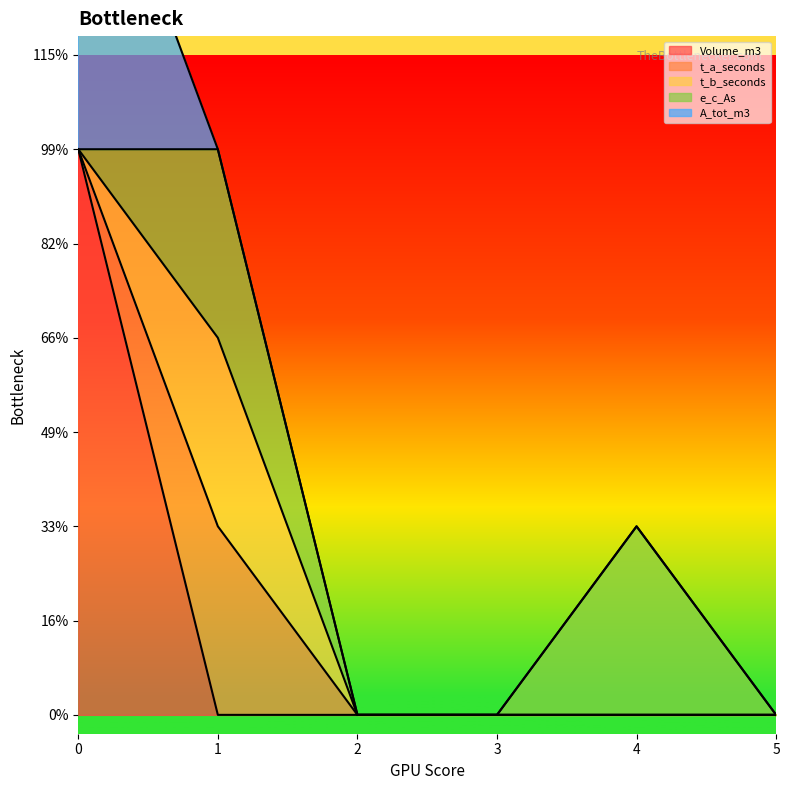

True or false: Volume_m3 and A_tot_m3 intersect in this chart.

False